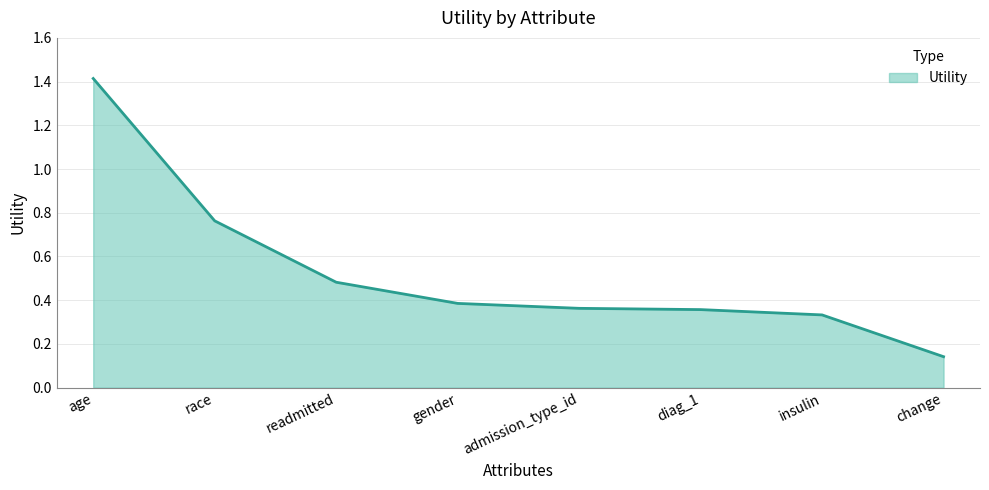

Which label corresponds to the smallest value in the chart?

change